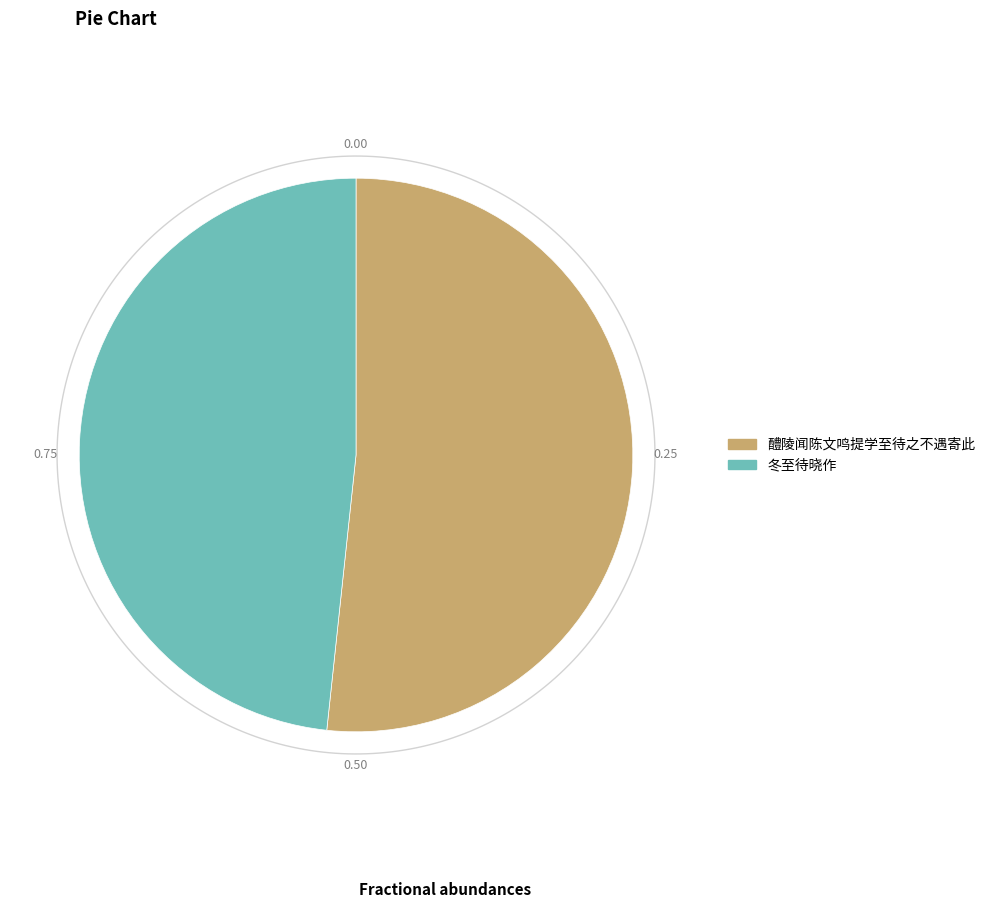

True or false: 冬至待晓作 accounts for 60% of the total.

False